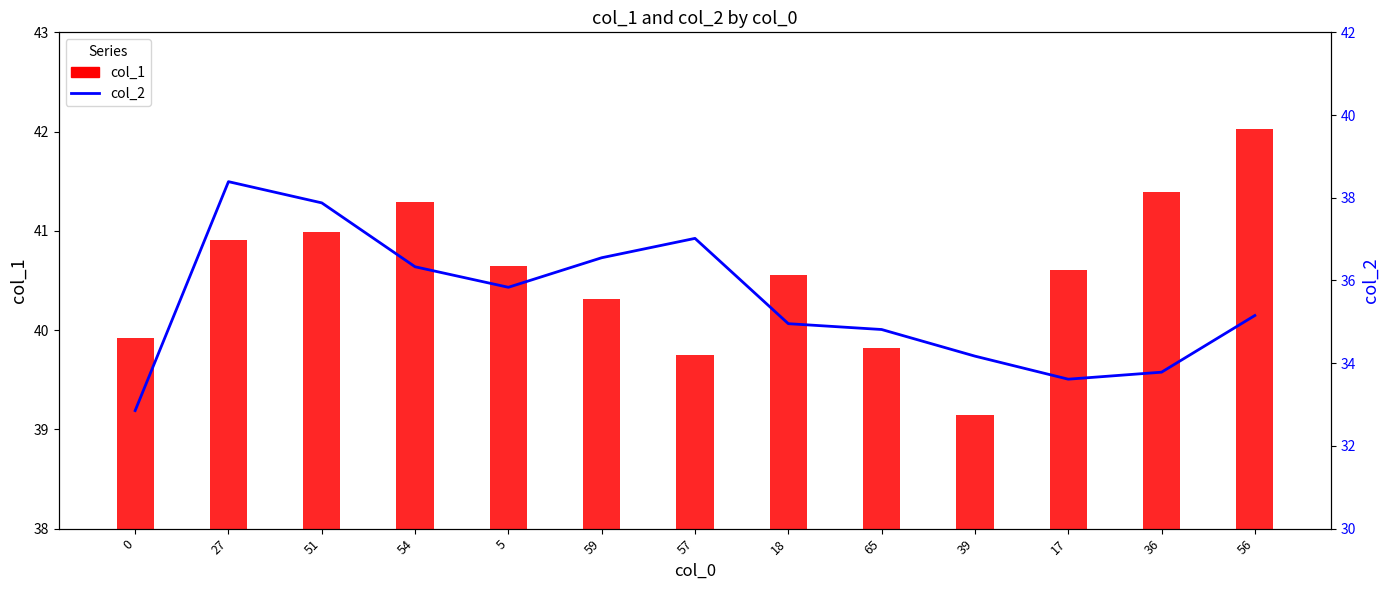

Which series has the largest total across all categories?

col_1